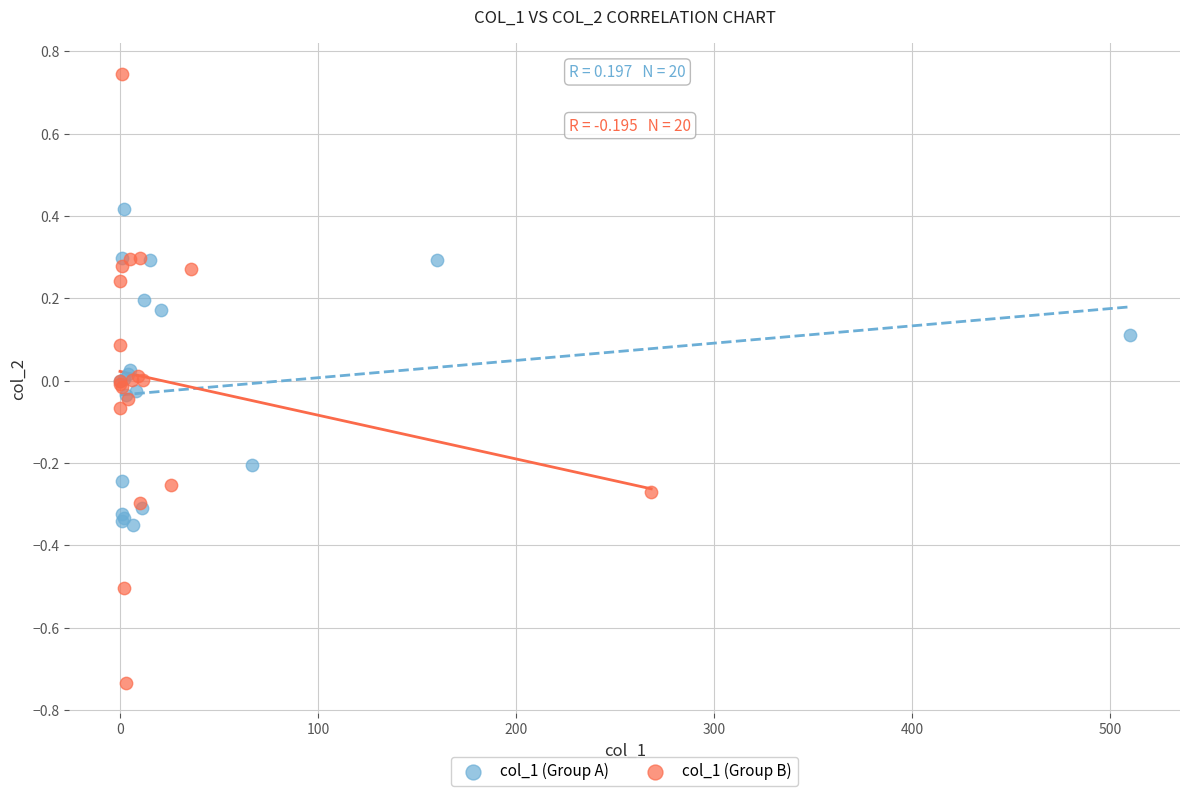

Which series reaches the maximum Y coordinate?

col_1 (Group B)